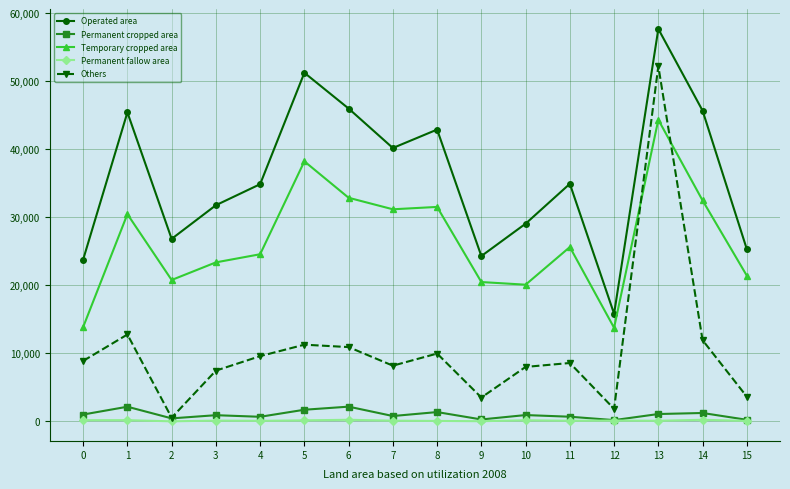

What is the total value across all series at 12?

31821